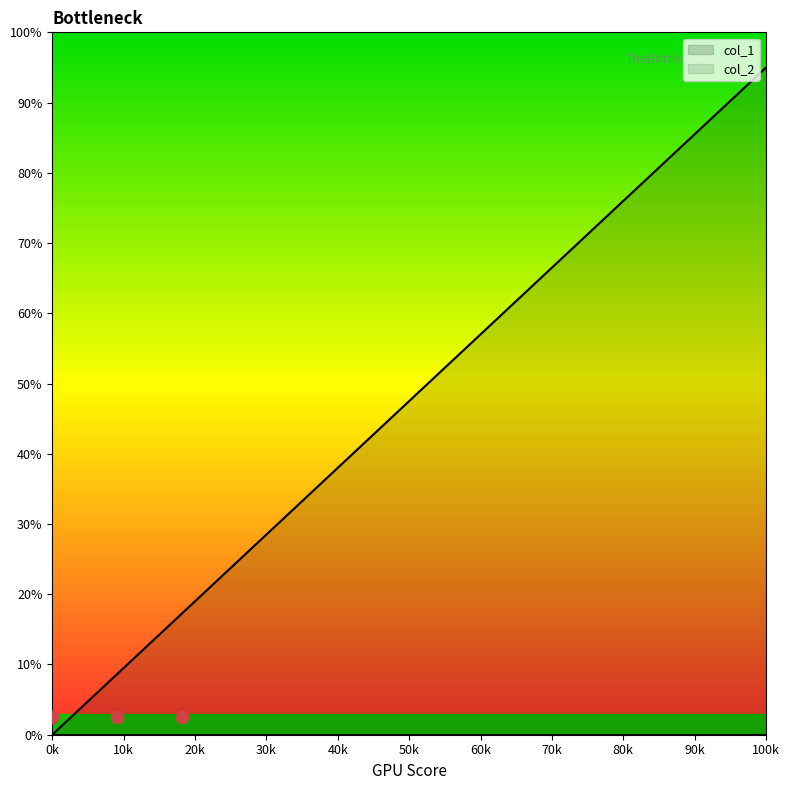

Which category has the lowest value in the col_1 series?

0k